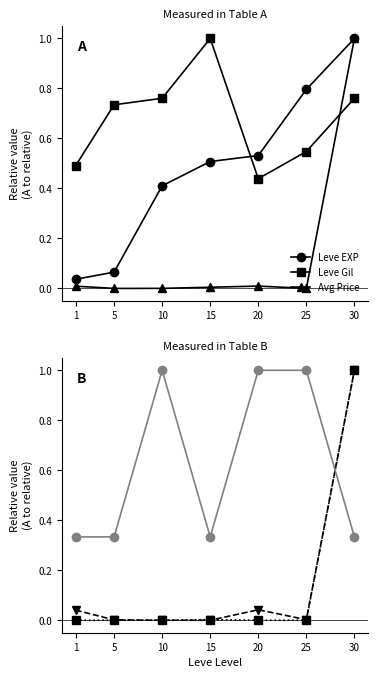

Is this an area chart (filled region under the line)?

No